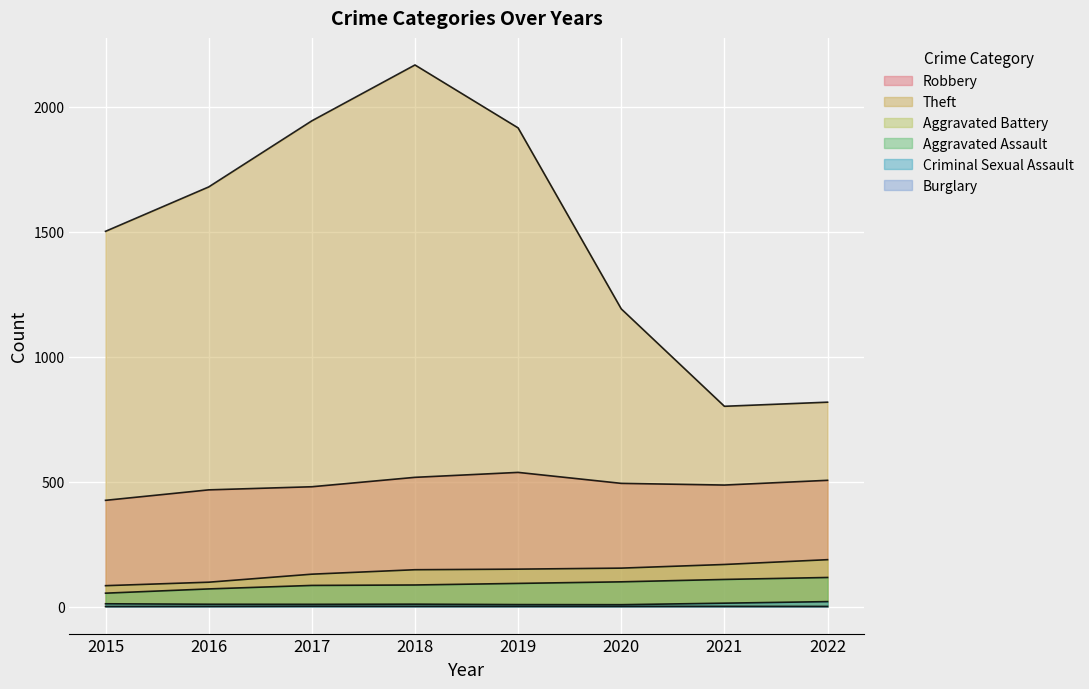

Which series changed the most between 2018 and 2021?

Theft